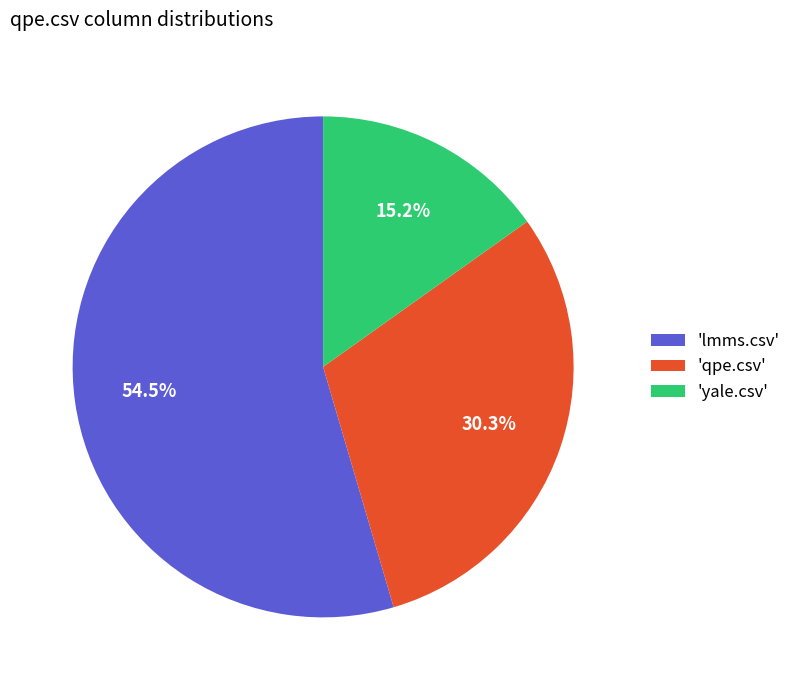

Does any single category account for the majority?

Yes